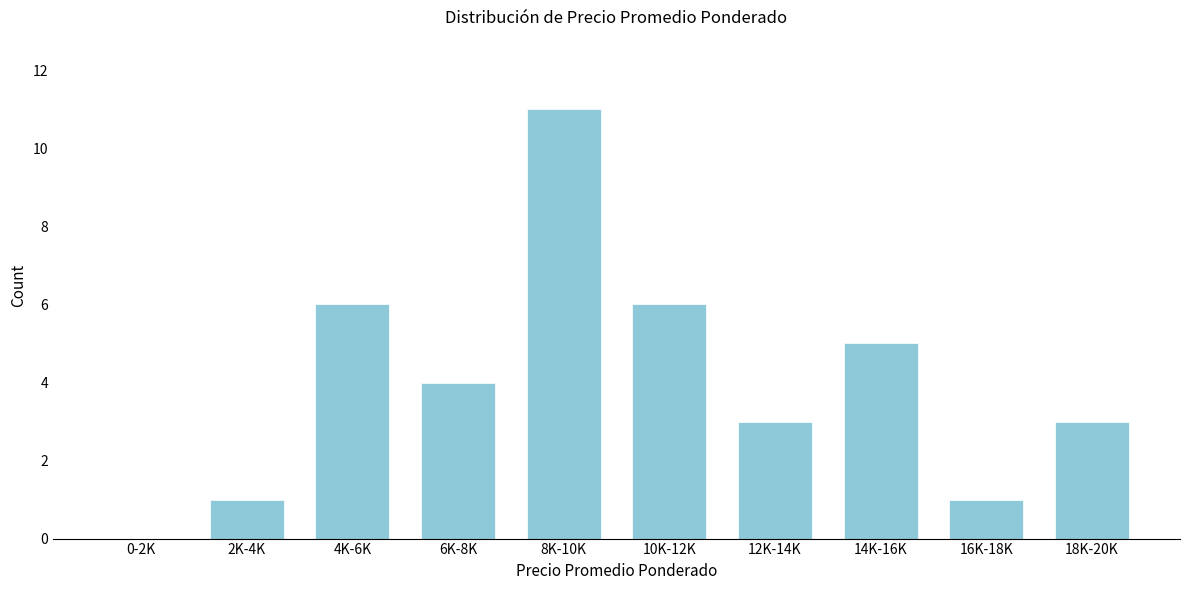

Reading left to right, what are all the values shown in this chart?

0-2K=0	2K-4K=1	4K-6K=6	6K-8K=4	8K-10K=11	10K-12K=6	12K-14K=3	14K-16K=5	16K-18K=1	18K-20K=3